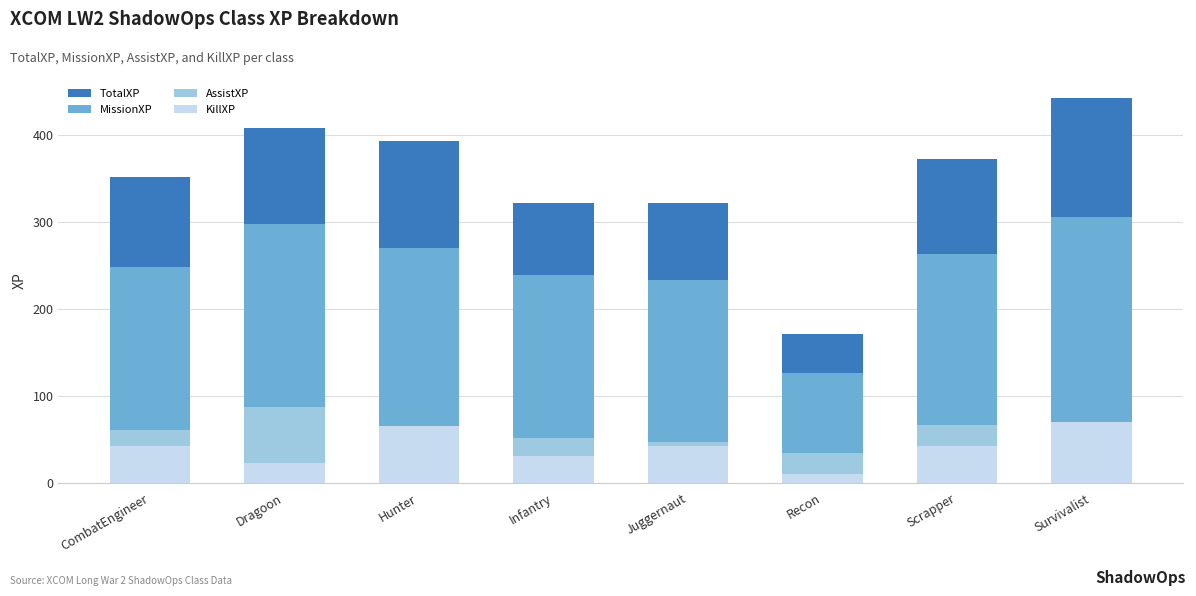

Which label corresponds to the smallest value in the chart?

Recon